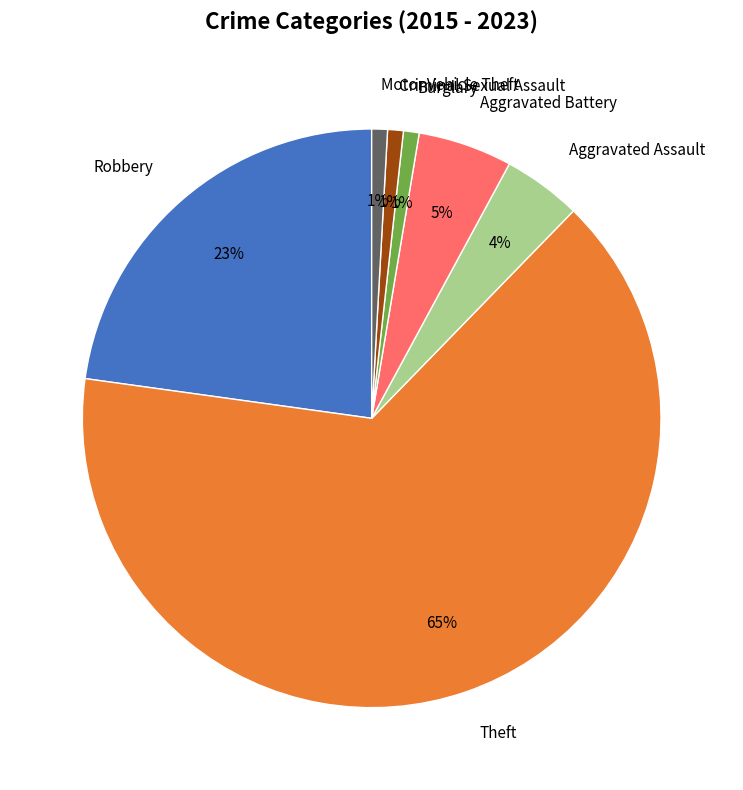

To the nearest percent, what portion does Burglary represent?

1%